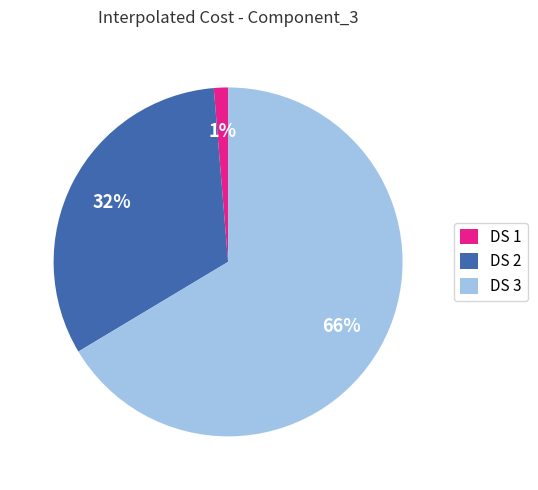

To the nearest percent, what is the combined percentage of DS 1 and DS 3?

68%